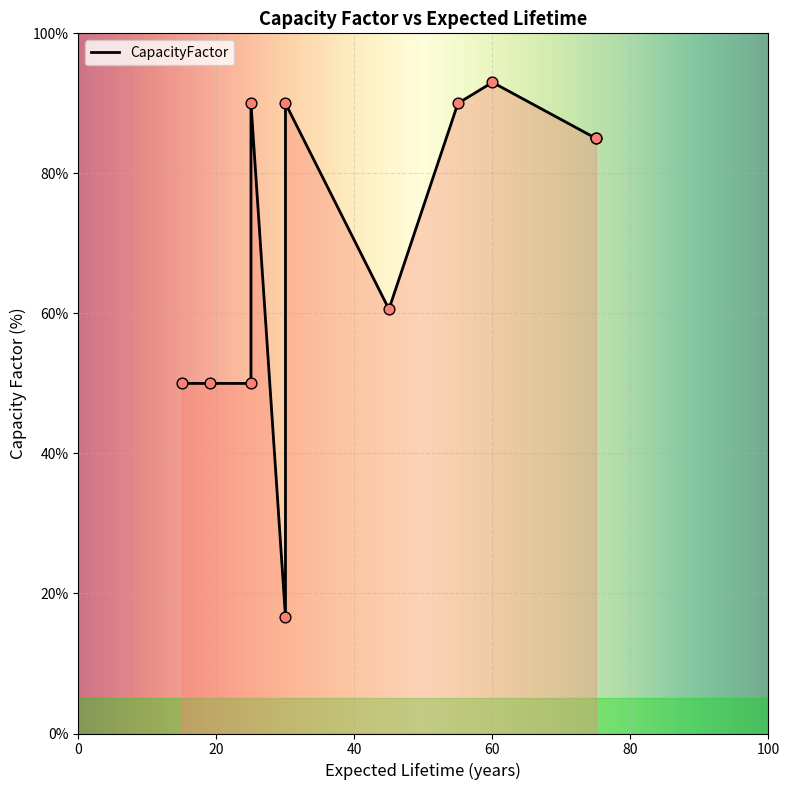

Approximately how many times larger is the value at 45 compared to 19?

1.2